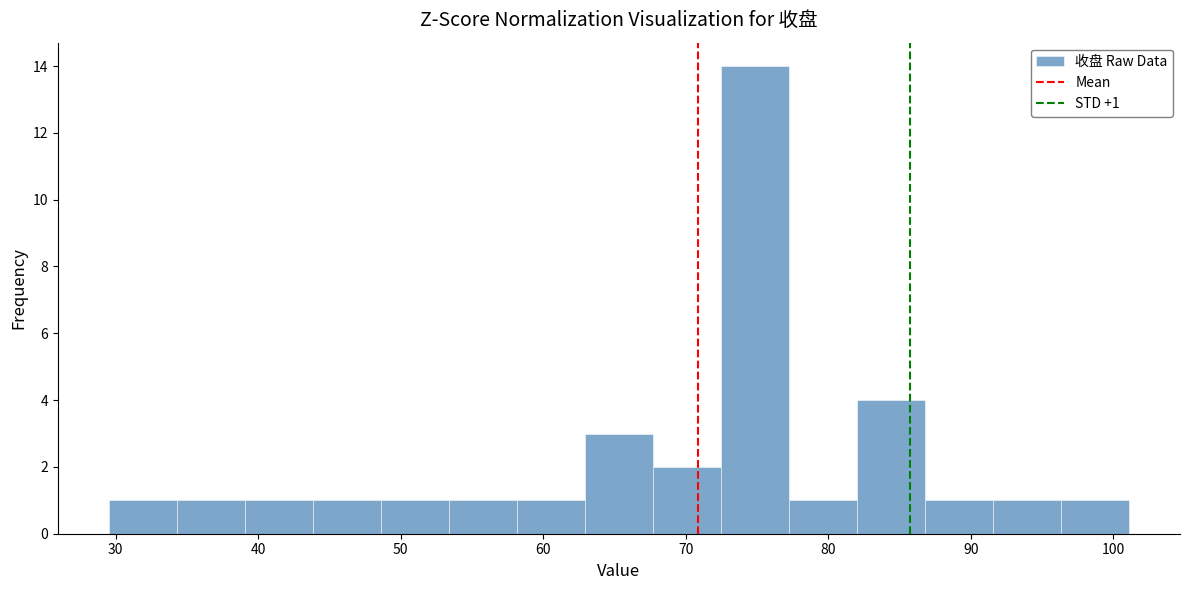

Which range on the x-axis has the tallest bar?

72 to 77